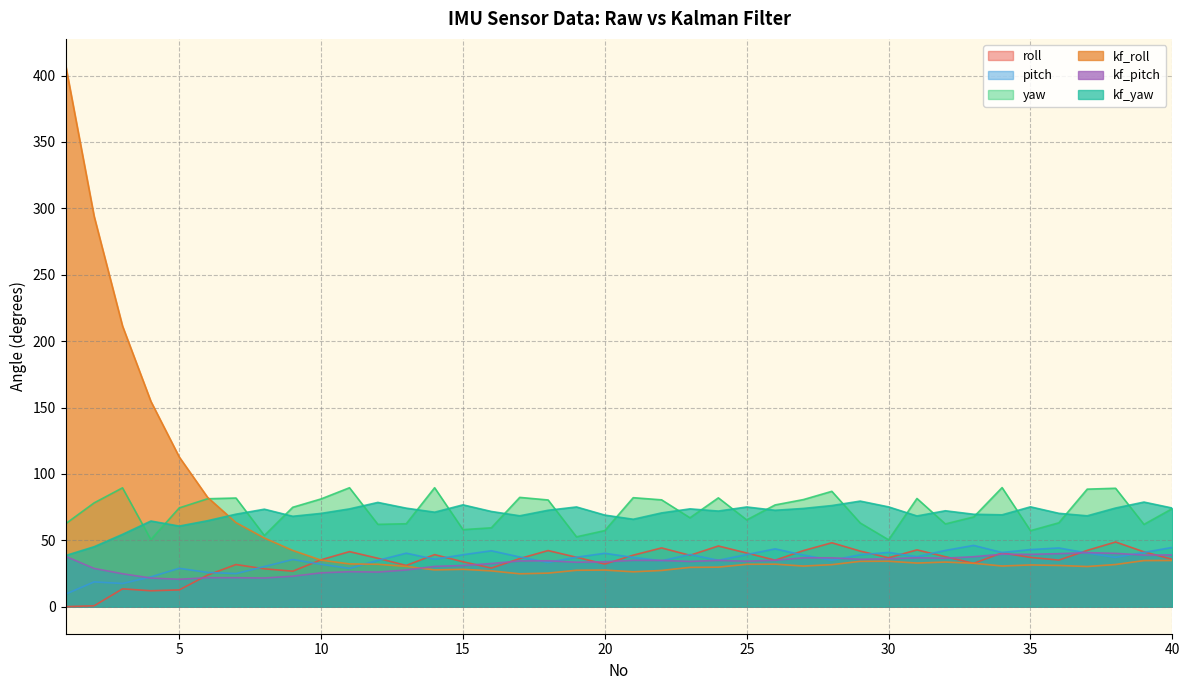

Does the chart have visible grid lines?

Yes